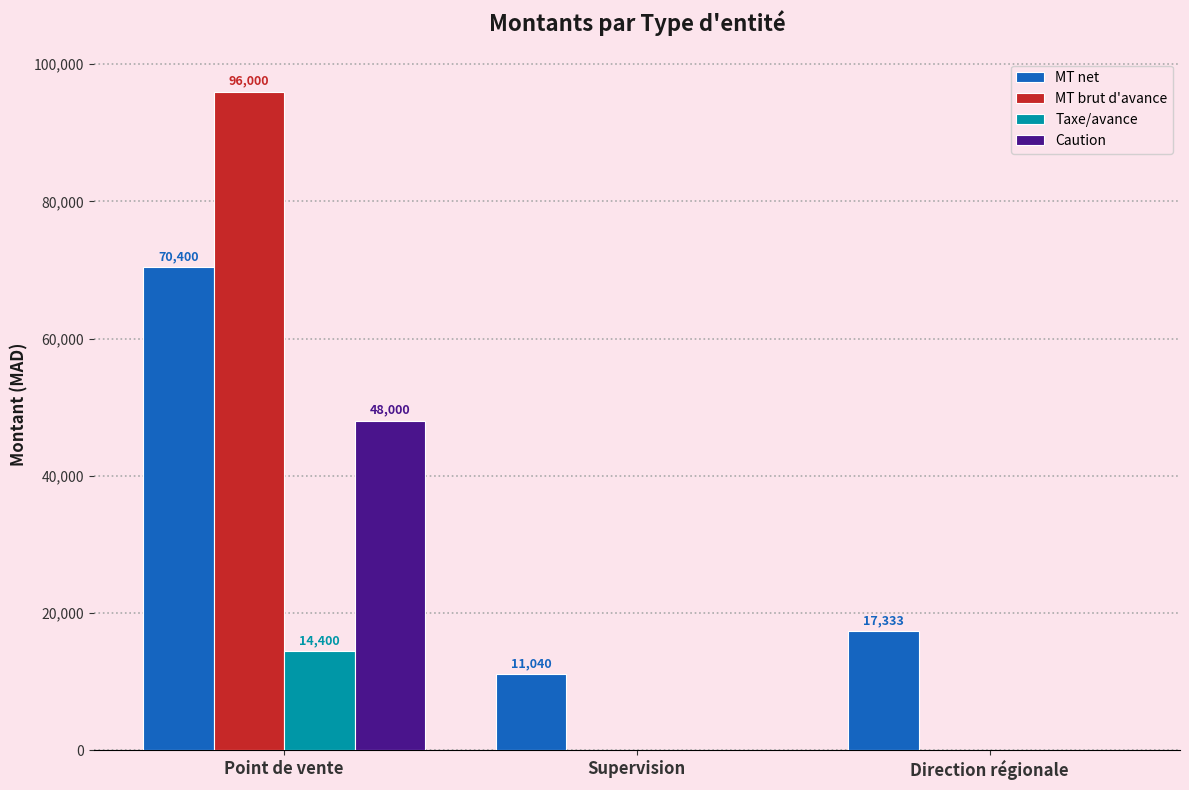

Is the value of MT brut d'avance at Point de vente greater than the value of Taxe/avance at Supervision?

Yes